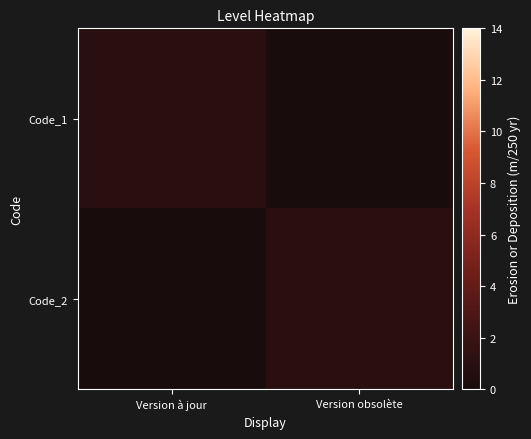

Reading left to right, list all the values displayed in this chart.

Code_1: Version à jour=1	Version obsolète=0
Code_2: Version à jour=0	Version obsolète=1